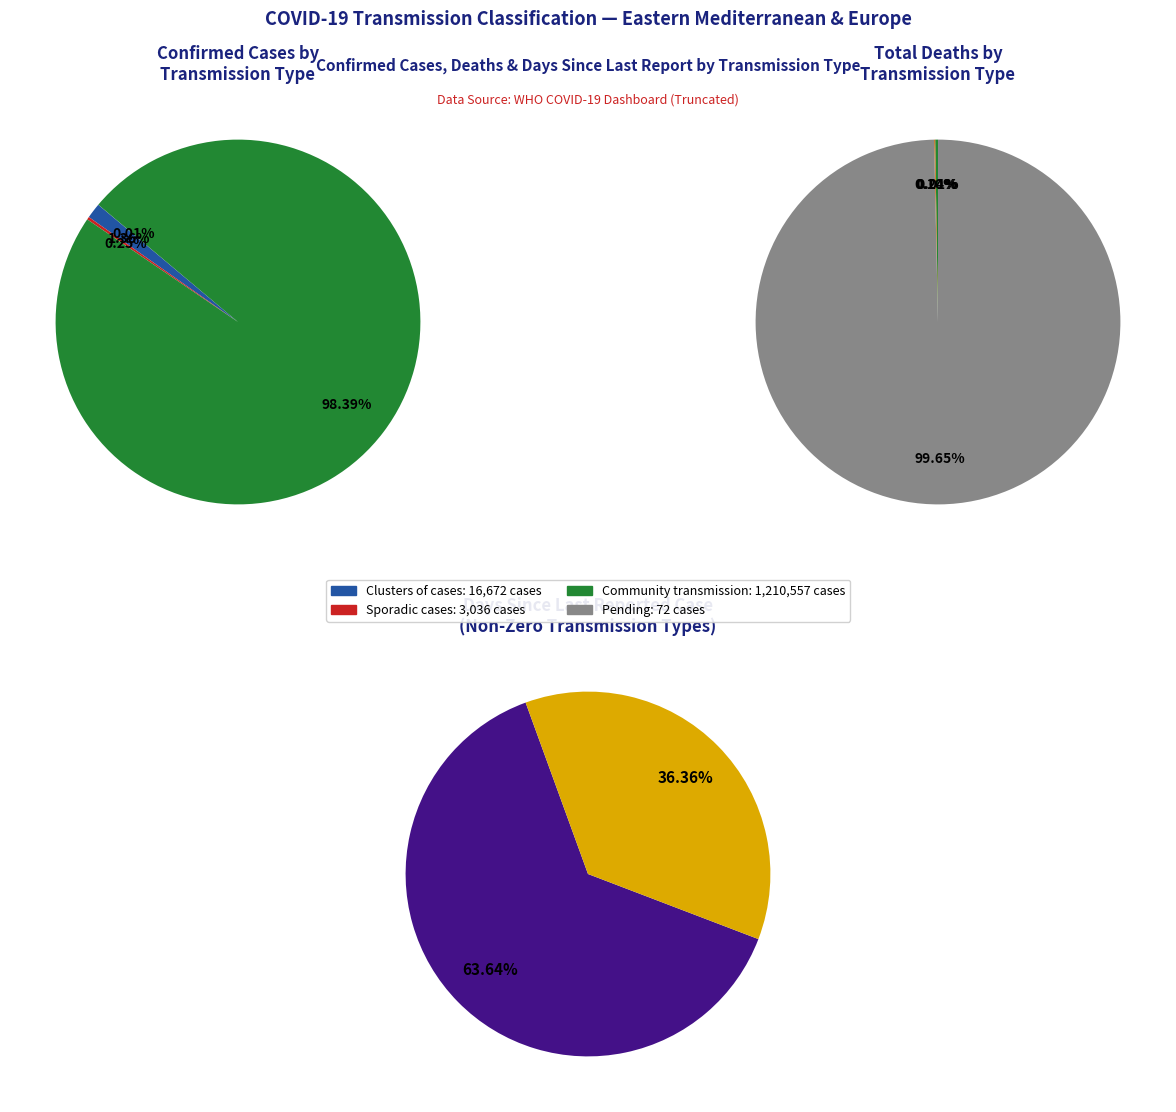

How many slices are in this pie chart?

4